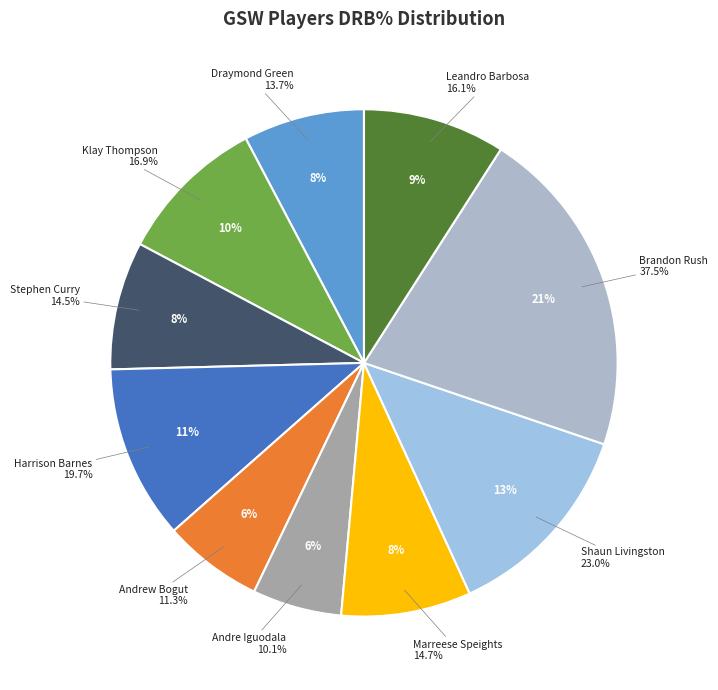

Is Andrew Bogut the majority of the pie?

No